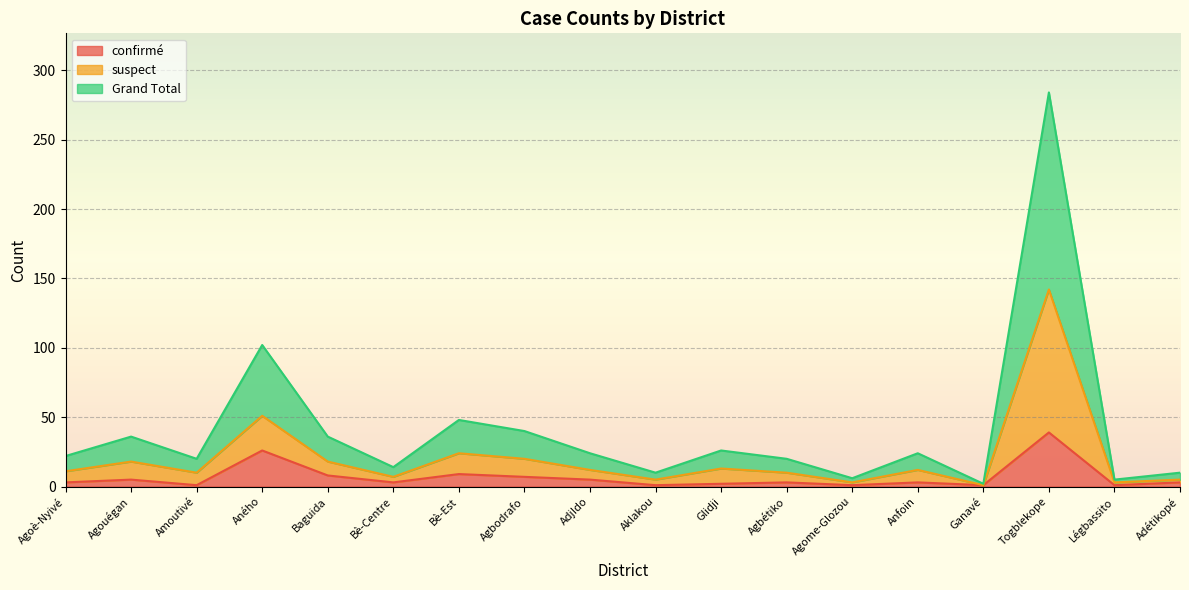

What is the label of the 17th point from the right?

Agouégan